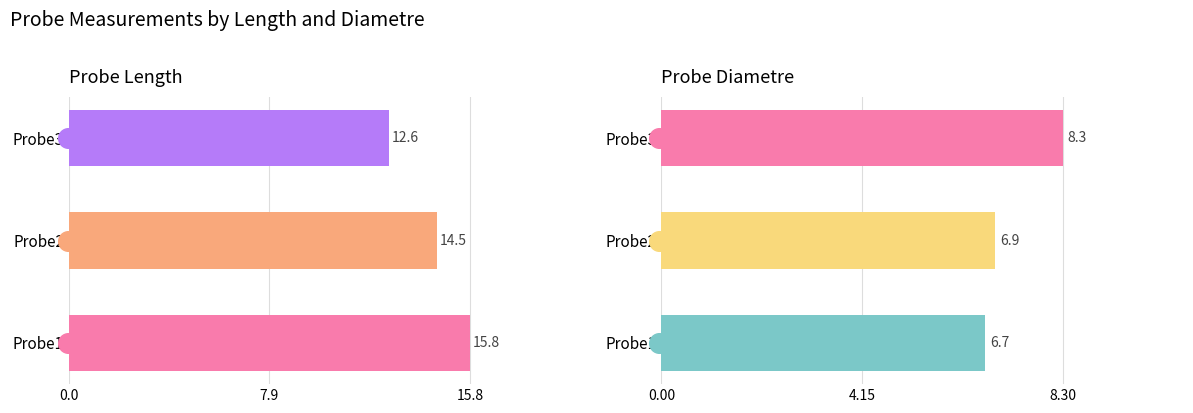

Which series contains the highest Y value?

Lenght